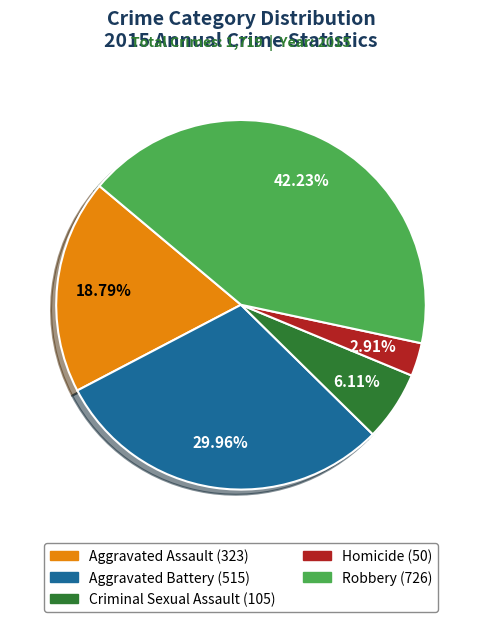

Is it true that Aggravated Assault is 12% of the pie?

False